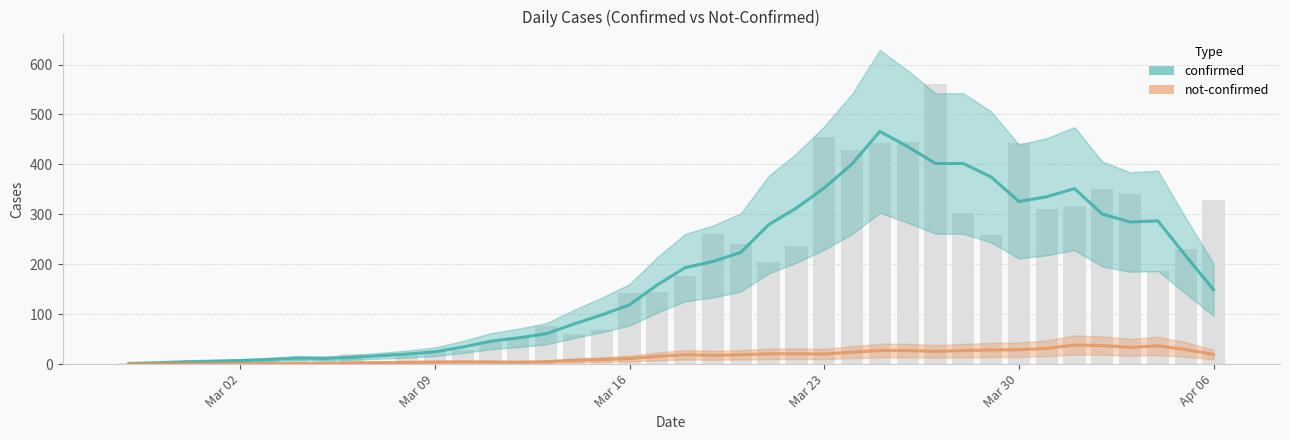

How many bars are there in total?

40